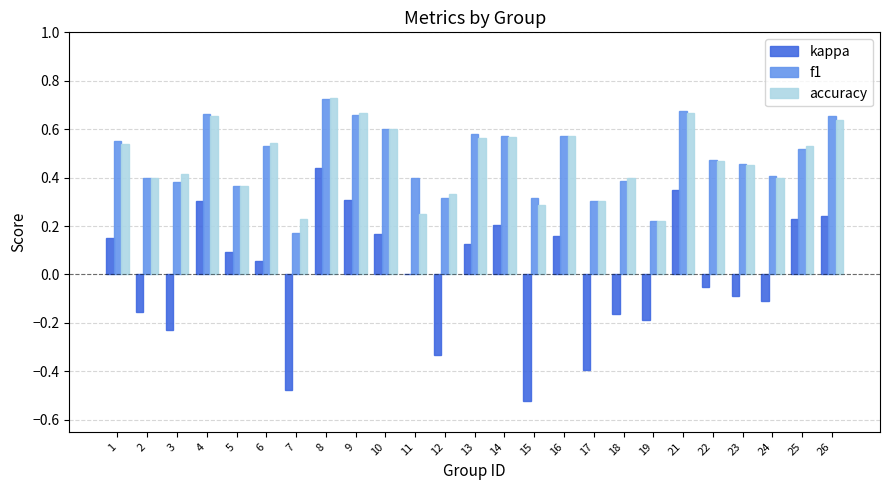

What is the sum of the accuracy values at 26 and 18?

1.0